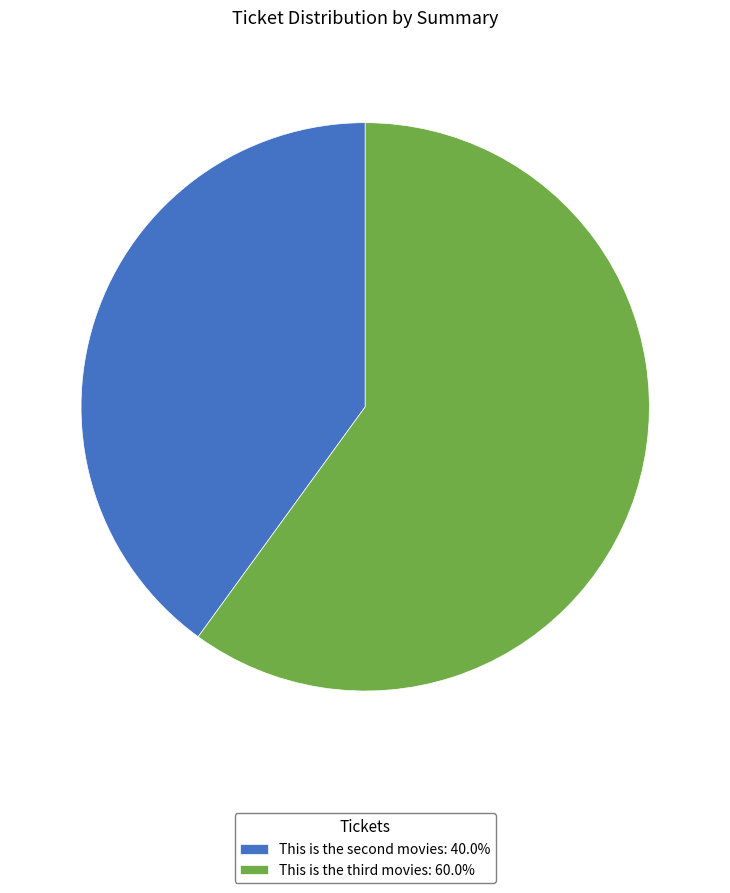

Which slice represents more than half of the pie?

This is the third movies